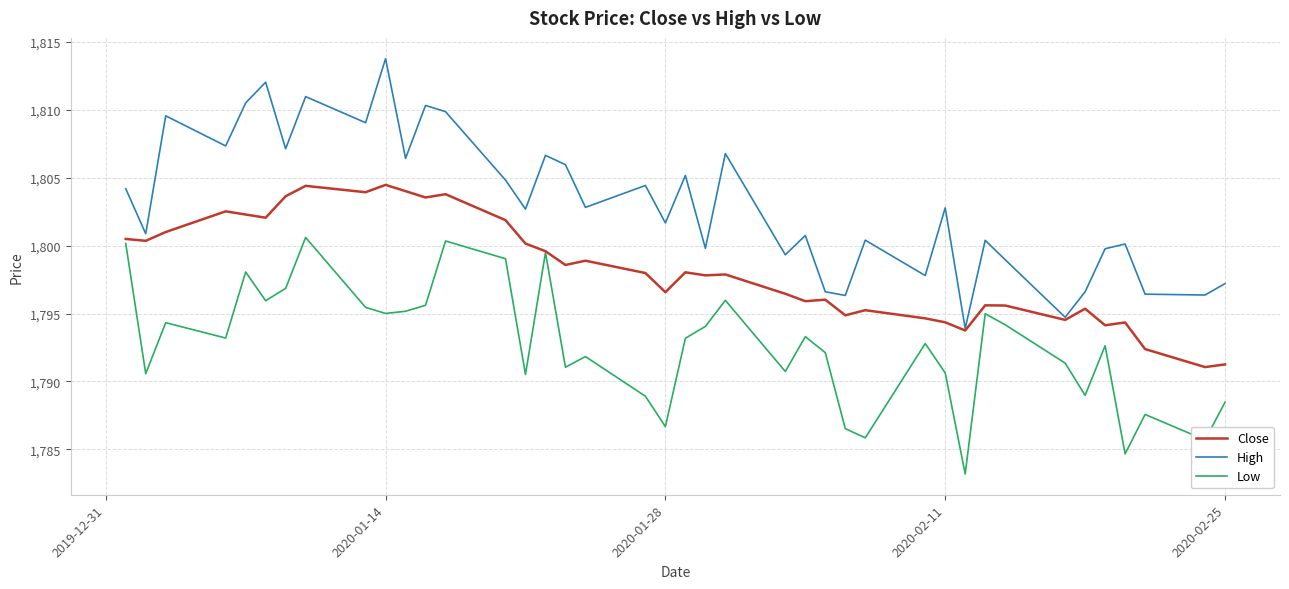

True or false: Low and High intersect in this chart.

False